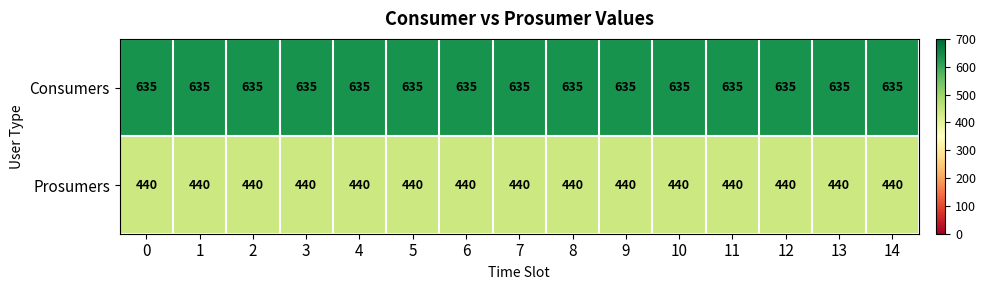

Rank the series by their maximum value, from lowest to highest.

Prosumers, Consumers